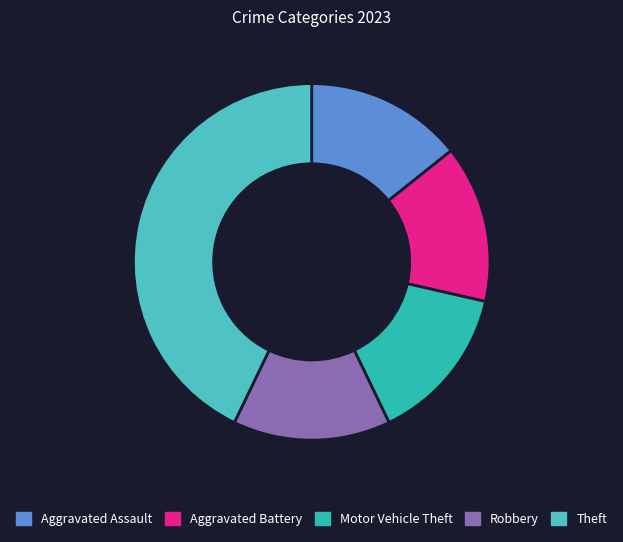

What is the ratio of the value at Aggravated Assault to the value at Theft?

0.3